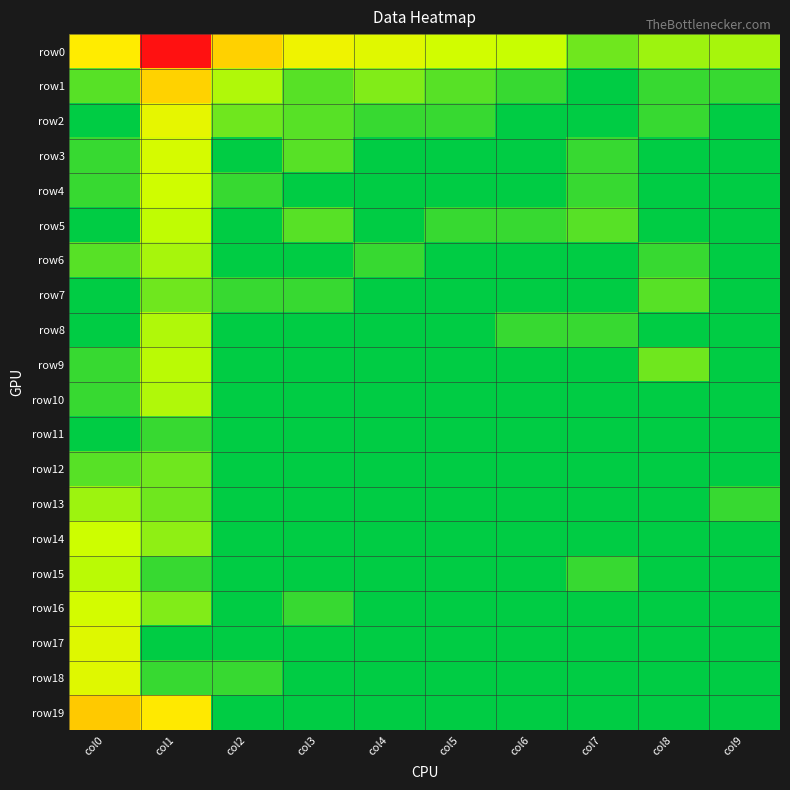

Reading left to right, list all the values displayed in this chart.

row0: col0=4.2	col1=8.4	col2=4.7	col3=3.7	col4=3.2	col5=2.7	col6=2.5	col7=1.4	col8=1.9	col9=2.1
row1: col0=1.1	col1=4.7	col2=2.2	col3=1.1	col4=1.6	col5=1.1	col6=0.7	col7=0.0	col8=0.7	col9=0.7
row2: col0=0.0	col1=3.4	col2=1.4	col3=1.1	col4=0.7	col5=0.7	col6=0.0	col7=0.0	col8=0.7	col9=0.0
row3: col0=0.7	col1=2.8	col2=0.0	col3=1.1	col4=0.0	col5=0.0	col6=0.0	col7=0.7	col8=0.0	col9=0.0
row4: col0=0.7	col1=2.6	col2=0.7	col3=0.0	col4=0.0	col5=0.0	col6=0.0	col7=0.7	col8=0.0	col9=0.0
row5: col0=0.0	col1=2.4	col2=0.0	col3=1.1	col4=0.0	col5=0.7	col6=0.7	col7=1.1	col8=0.0	col9=0.0
row6: col0=1.1	col1=2.1	col2=0.0	col3=0.0	col4=0.7	col5=0.0	col6=0.0	col7=0.0	col8=0.7	col9=0.0
row7: col0=0.0	col1=1.4	col2=0.7	col3=0.7	col4=0.0	col5=0.0	col6=0.0	col7=0.0	col8=1.1	col9=0.0
row8: col0=0.0	col1=2.2	col2=0.0	col3=0.0	col4=0.0	col5=0.0	col6=0.7	col7=0.7	col8=0.0	col9=0.0
row9: col0=0.7	col1=2.3	col2=0.0	col3=0.0	col4=0.0	col5=0.0	col6=0.0	col7=0.0	col8=1.4	col9=0.0
row10: col0=0.7	col1=2.2	col2=0.0	col3=0.0	col4=0.0	col5=0.0	col6=0.0	col7=0.0	col8=0.0	col9=0.0
row11: col0=0.0	col1=0.7	col2=0.0	col3=0.0	col4=0.0	col5=0.0	col6=0.0	col7=0.0	col8=0.0	col9=0.0
row12: col0=1.1	col1=1.4	col2=0.0	col3=0.0	col4=0.0	col5=0.0	col6=0.0	col7=0.0	col8=0.0	col9=0.0
row13: col0=1.9	col1=1.4	col2=0.0	col3=0.0	col4=0.0	col5=0.0	col6=0.0	col7=0.0	col8=0.0	col9=0.7
row14: col0=2.6	col1=1.8	col2=0.0	col3=0.0	col4=0.0	col5=0.0	col6=0.0	col7=0.0	col8=0.0	col9=0.0
row15: col0=2.3	col1=0.7	col2=0.0	col3=0.0	col4=0.0	col5=0.0	col6=0.0	col7=0.7	col8=0.0	col9=0.0
row16: col0=2.8	col1=1.6	col2=0.0	col3=0.7	col4=0.0	col5=0.0	col6=0.0	col7=0.0	col8=0.0	col9=0.0
row17: col0=3.1	col1=0.0	col2=0.0	col3=0.0	col4=0.0	col5=0.0	col6=0.0	col7=0.0	col8=0.0	col9=0.0
row18: col0=3.2	col1=0.7	col2=0.7	col3=0.0	col4=0.0	col5=0.0	col6=0.0	col7=0.0	col8=0.0	col9=0.0
row19: col0=4.8	col1=4.3	col2=0.0	col3=0.0	col4=0.0	col5=0.0	col6=0.0	col7=0.0	col8=0.0	col9=0.0